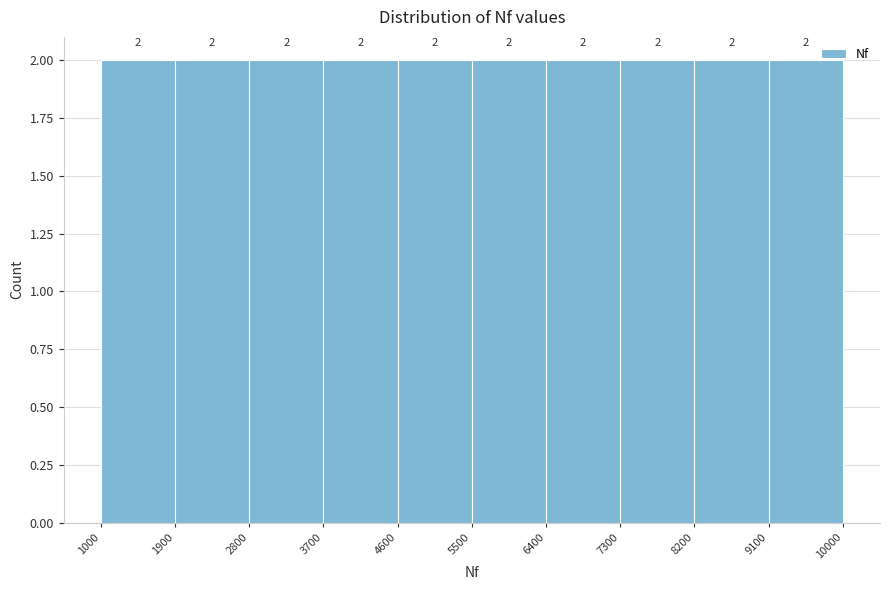

Reading left to right, list every bar in this chart as the range it spans on the x-axis followed by its height.

1000 to 1900: 2
1900 to 2800: 2
2800 to 3700: 2
3700 to 4600: 2
4600 to 5500: 2
5500 to 6400: 2
6400 to 7300: 2
7300 to 8200: 2
8200 to 9100: 2
9100 to 10000: 2